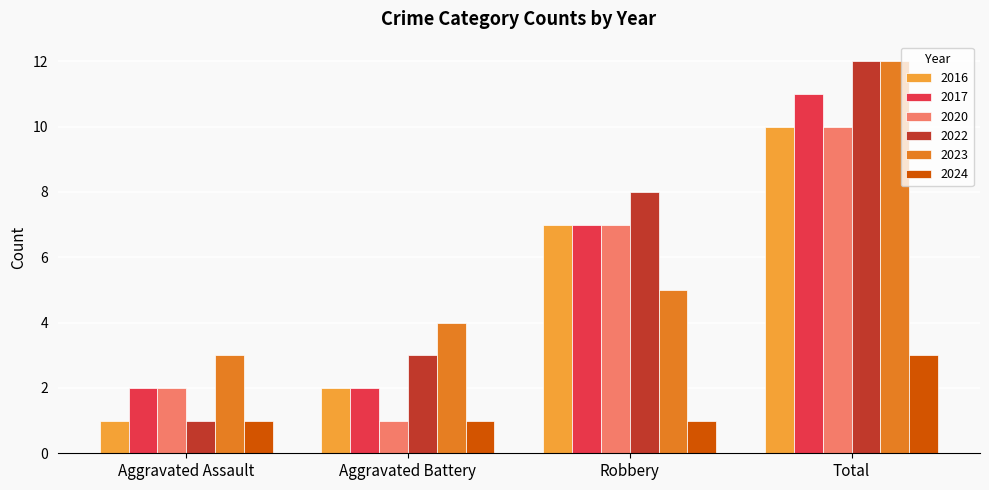

Which series has the largest range (max minus min)?

2022